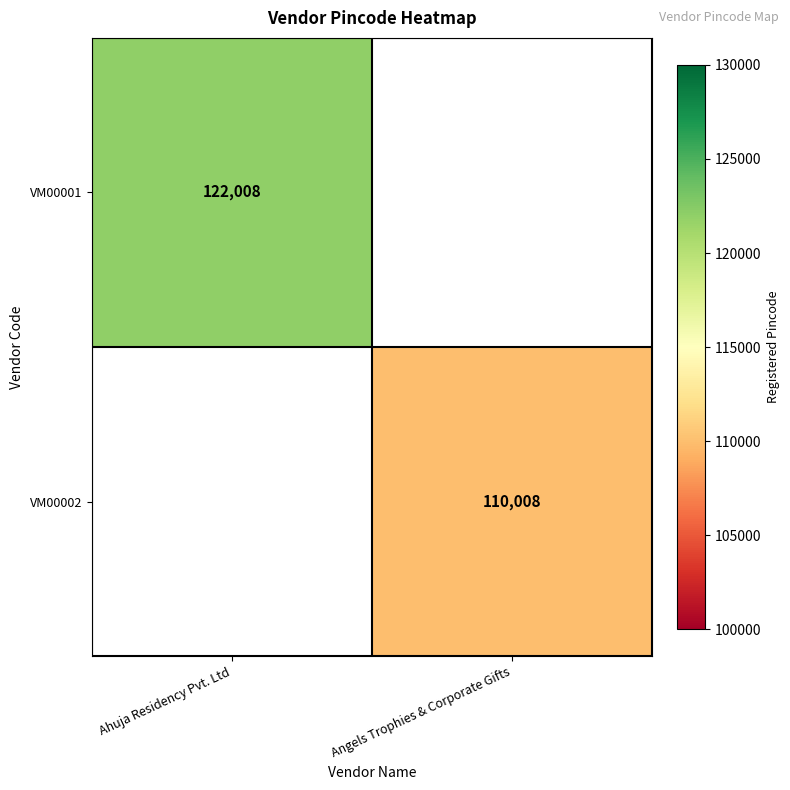

The value of VM00001 at Ahuja Residency Pvt. Ltd is 200724. True or false?

False